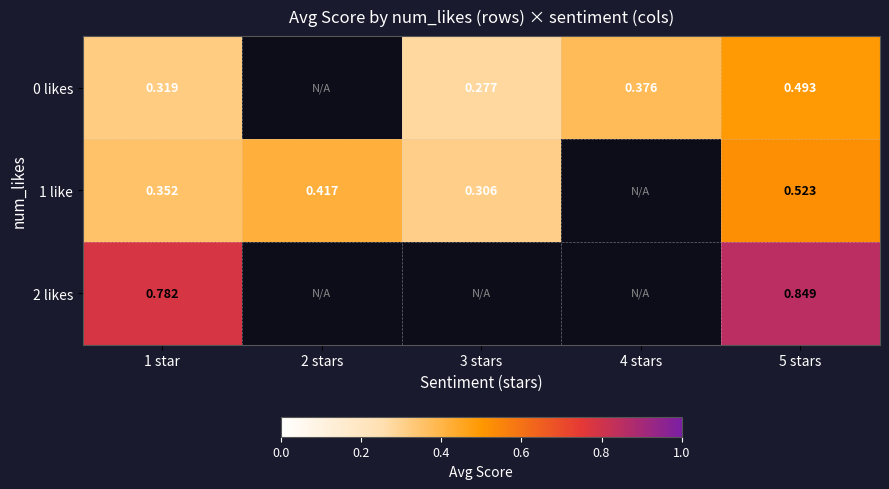

Is the value of 0 likes at 1 star greater than the value of 1 like at 2 stars?

No